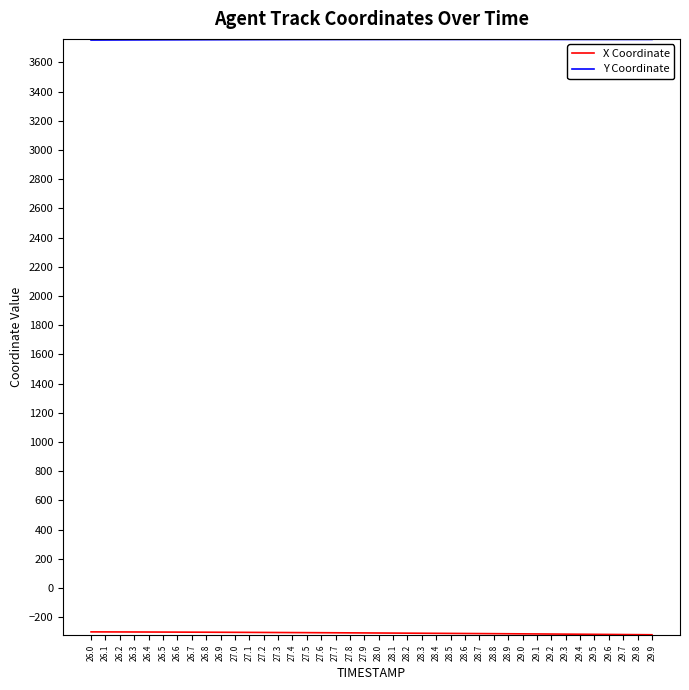

How many categories are shown in the chart?

40